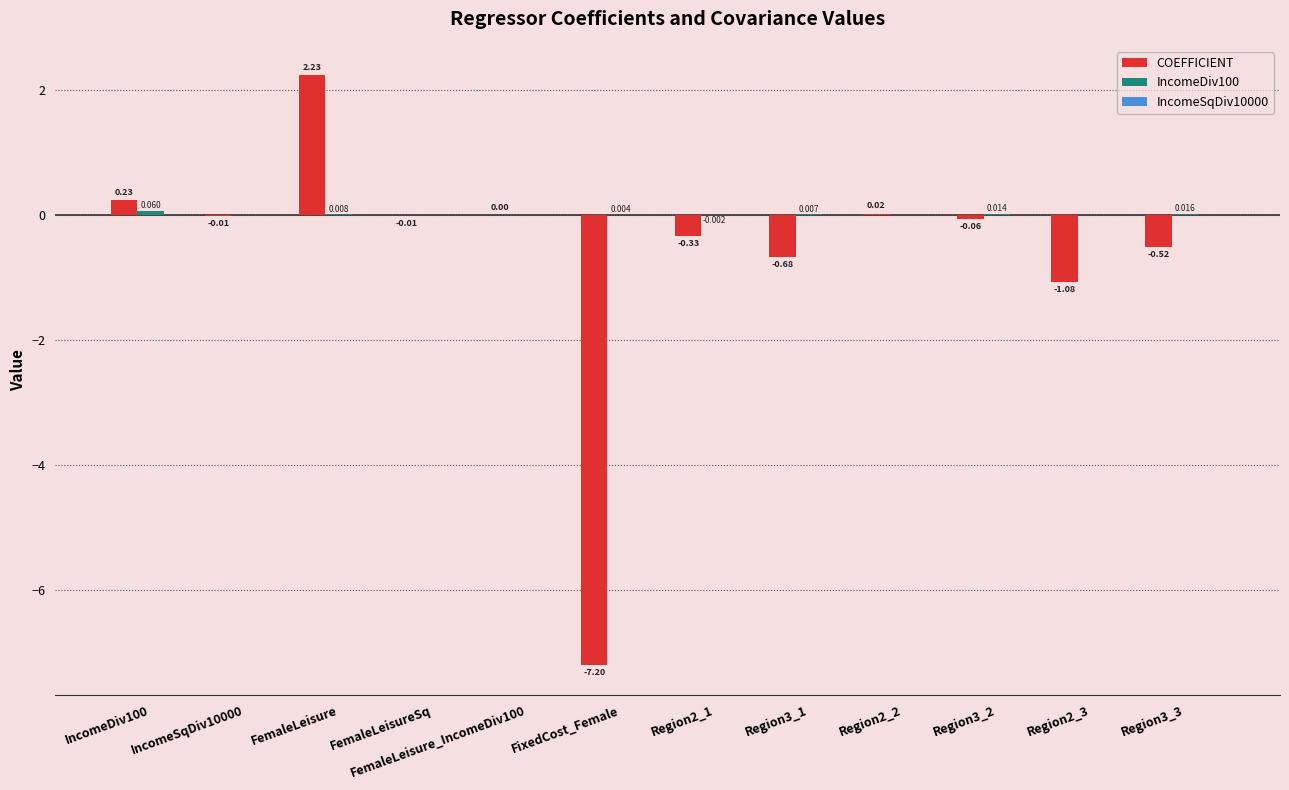

Between Region3_1 and Region2_3, which series saw the biggest shift?

COEFFICIENT